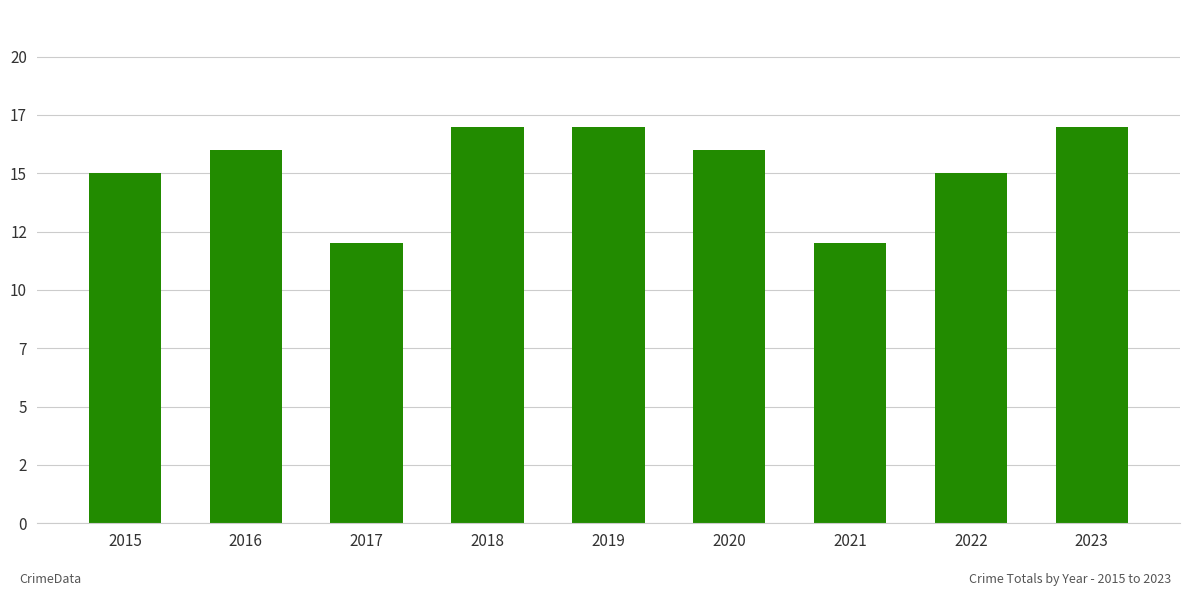

Approximately how many times larger is the value at 2019 compared to 2017?

1.4